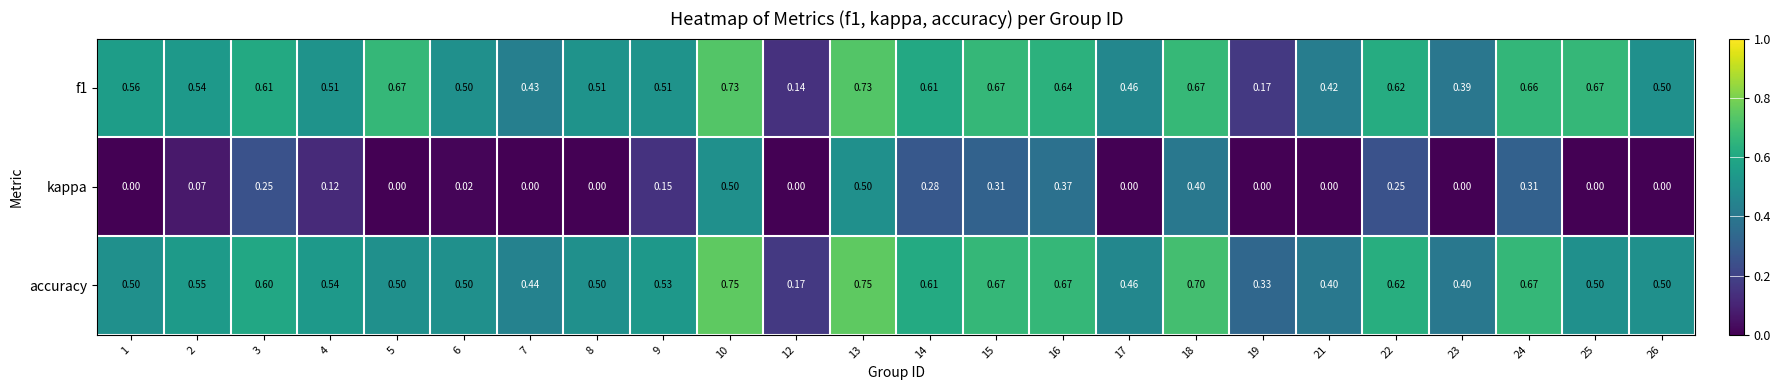

At how many categories does at least one series exceed 0?

24